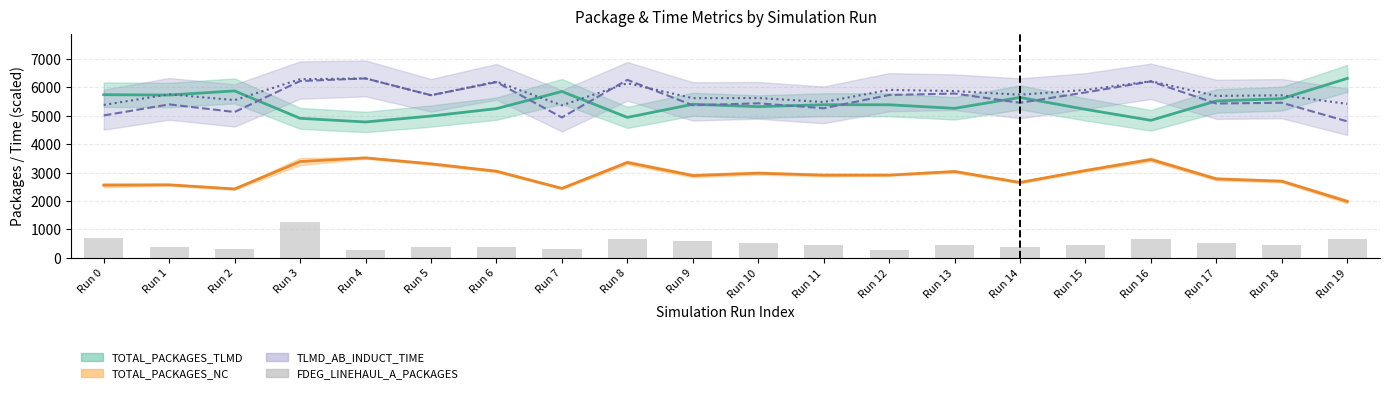

Which label corresponds to the smallest value in the chart?

Run 12